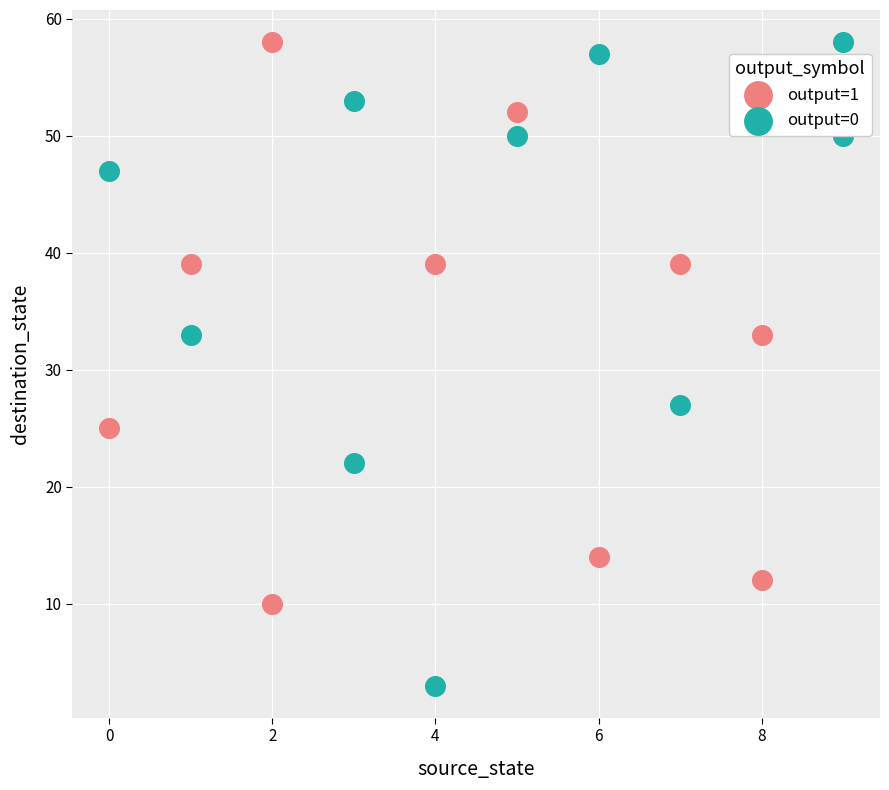

Which series has the largest Y range (max minus min)?

output=0